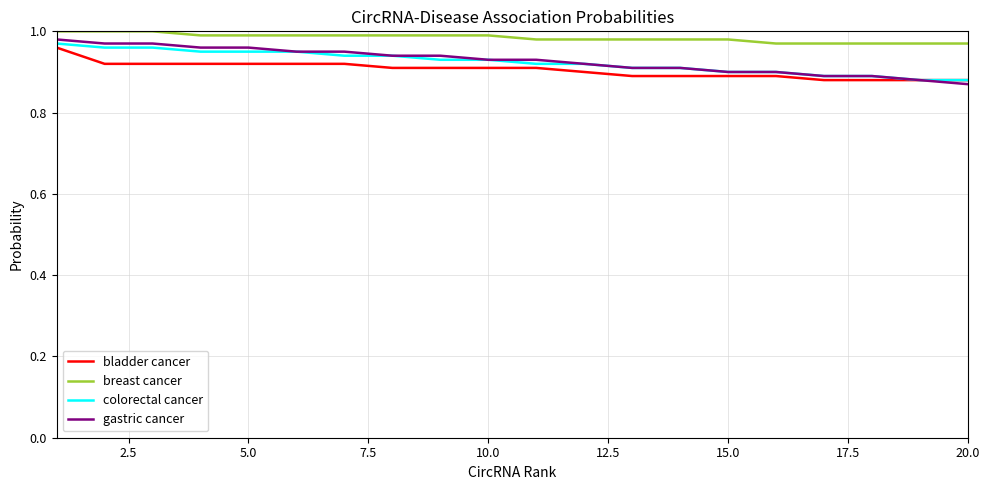

Which series has the largest total across all categories?

breast cancer